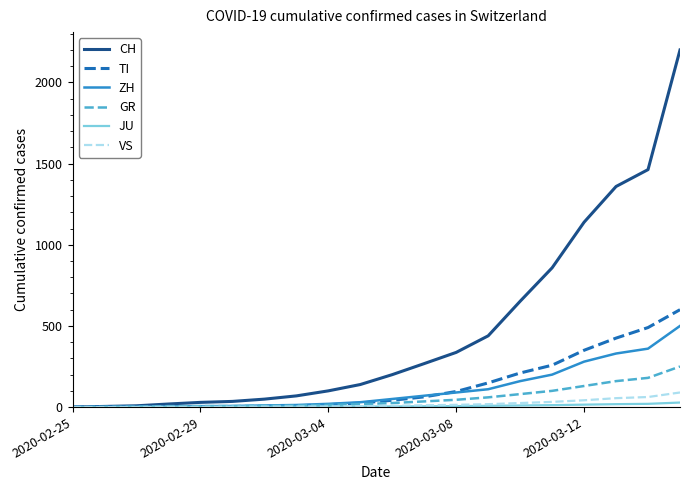

What is the greatest value displayed?

2200